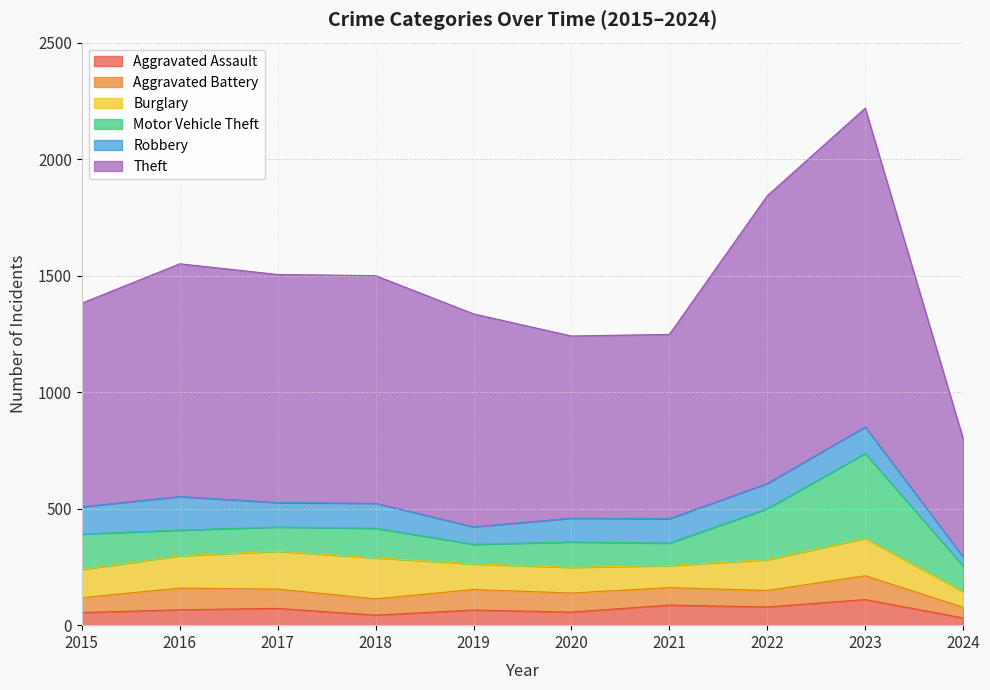

Which category has the lowest value across all series?

2024